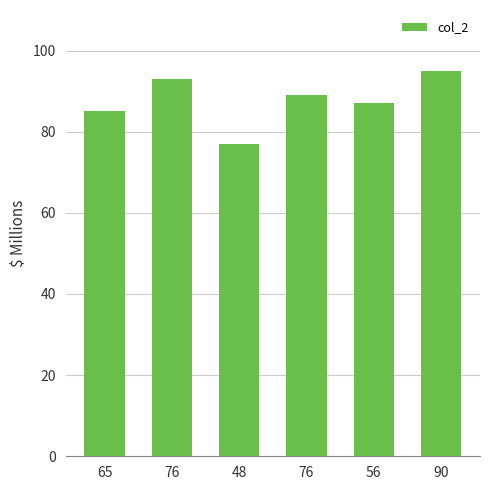

Which category has the highest value across all series?

90